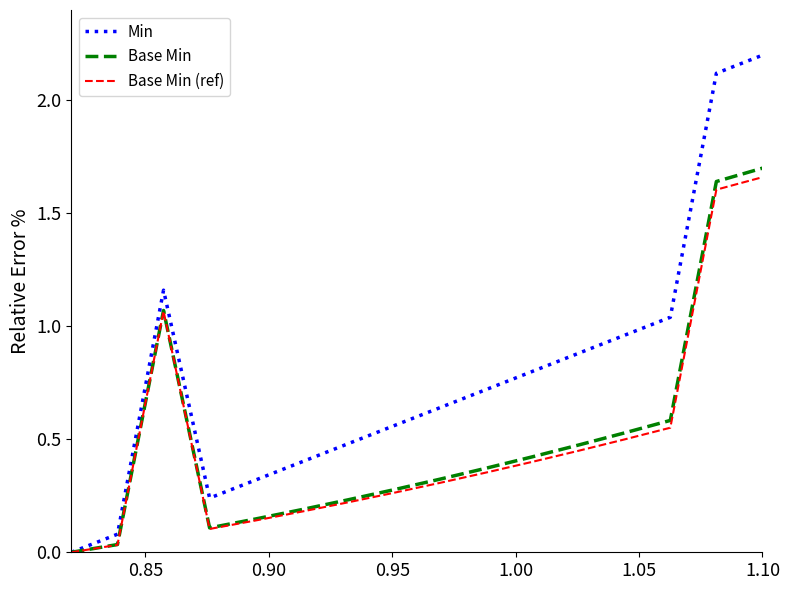

True or false: Base Min (ref) has more than 0 interior local peaks.

True